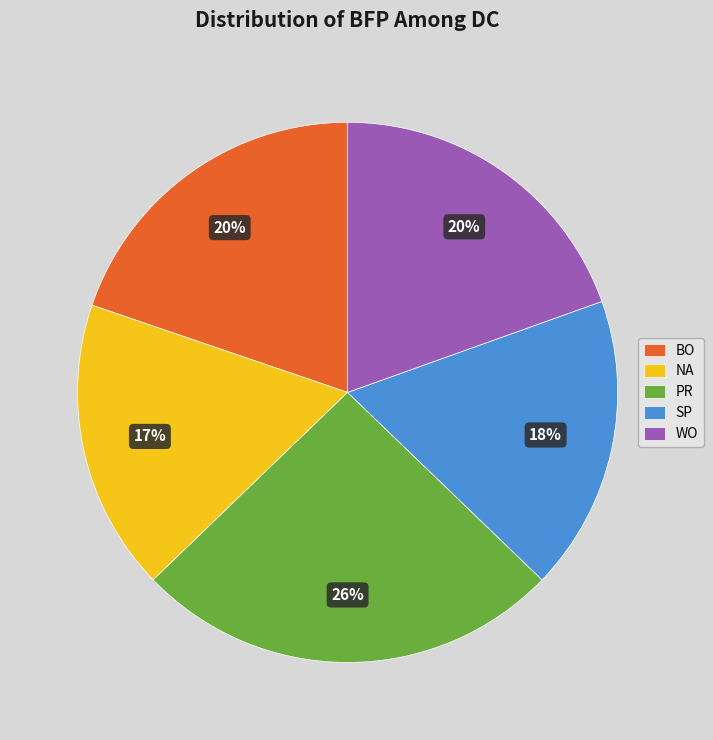

To the nearest percent, what is the difference between the SP and PR slice percentages?

8%